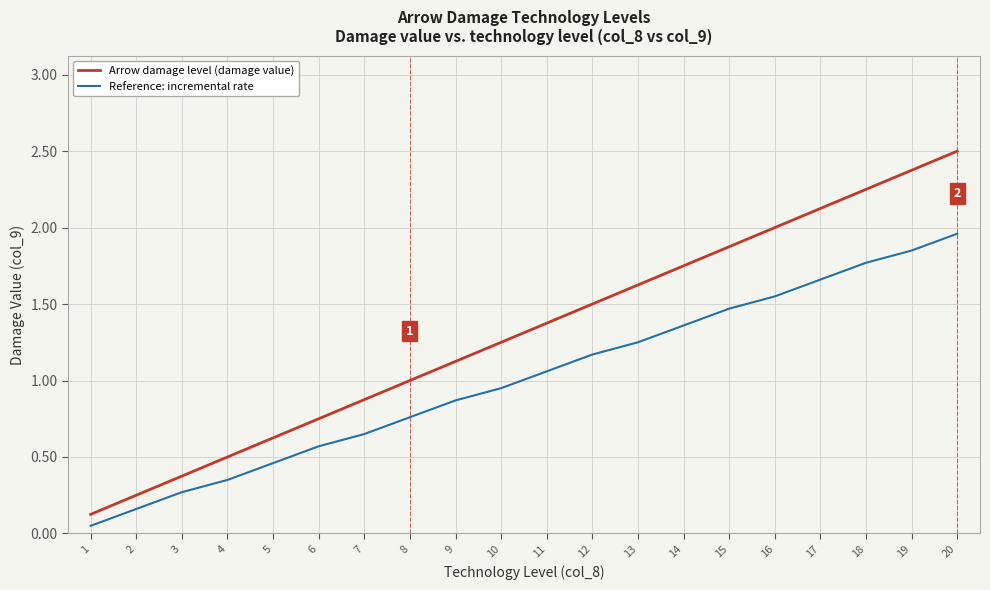

Is it true that Arrow damage level (damage value) equals 2.1 at 11?

False